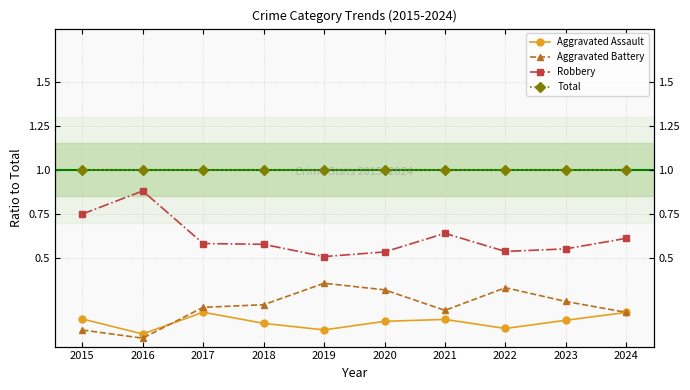

True or false: Total has a value of 1.0 at 2023.

True